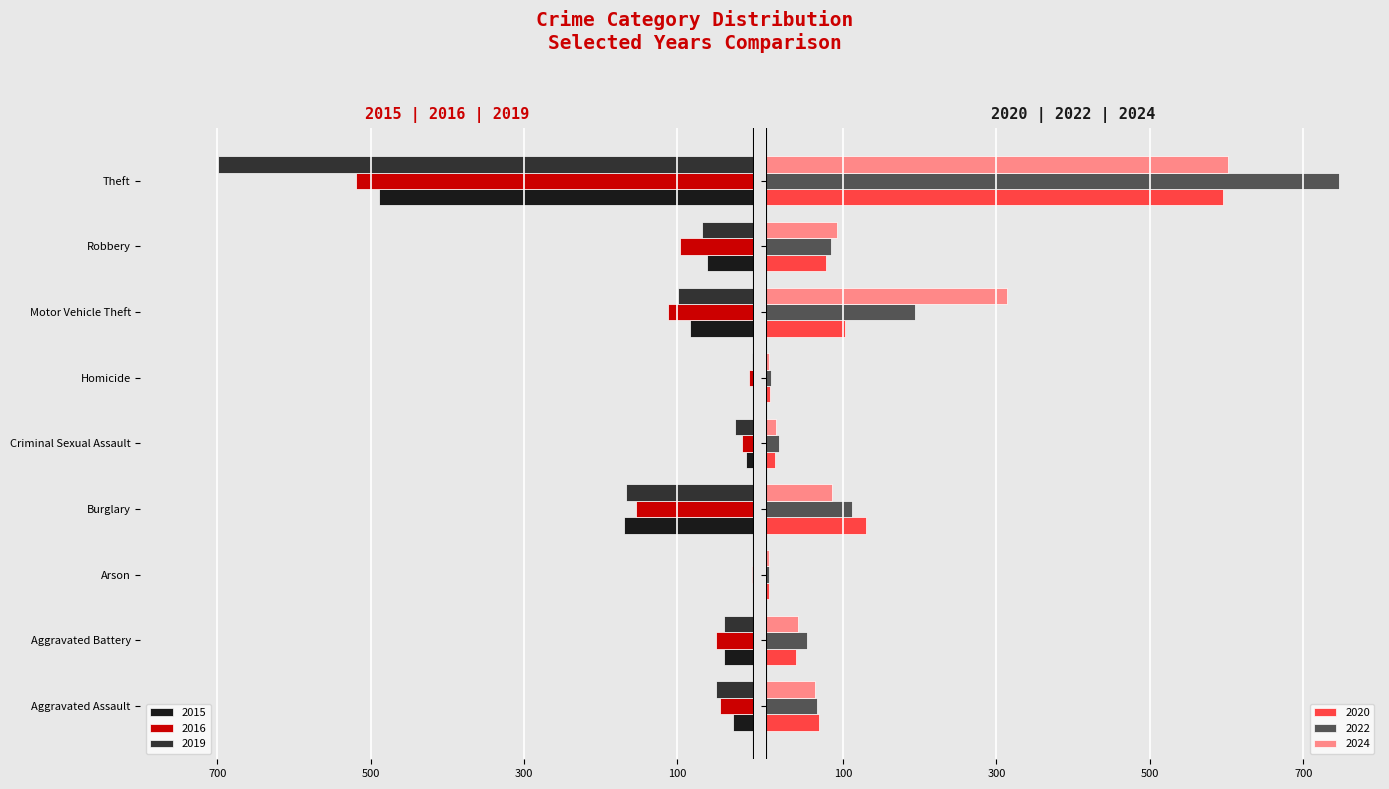

What is the sum of all 2020 values?

1032